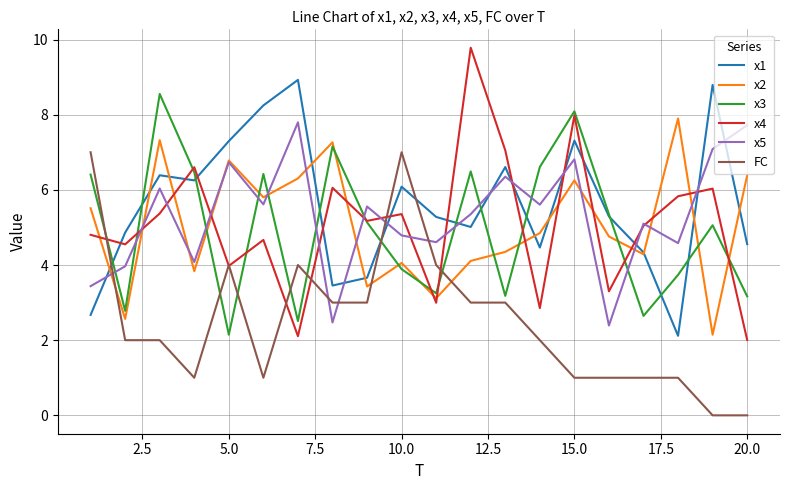

What is the maximum value for x2?

7.9